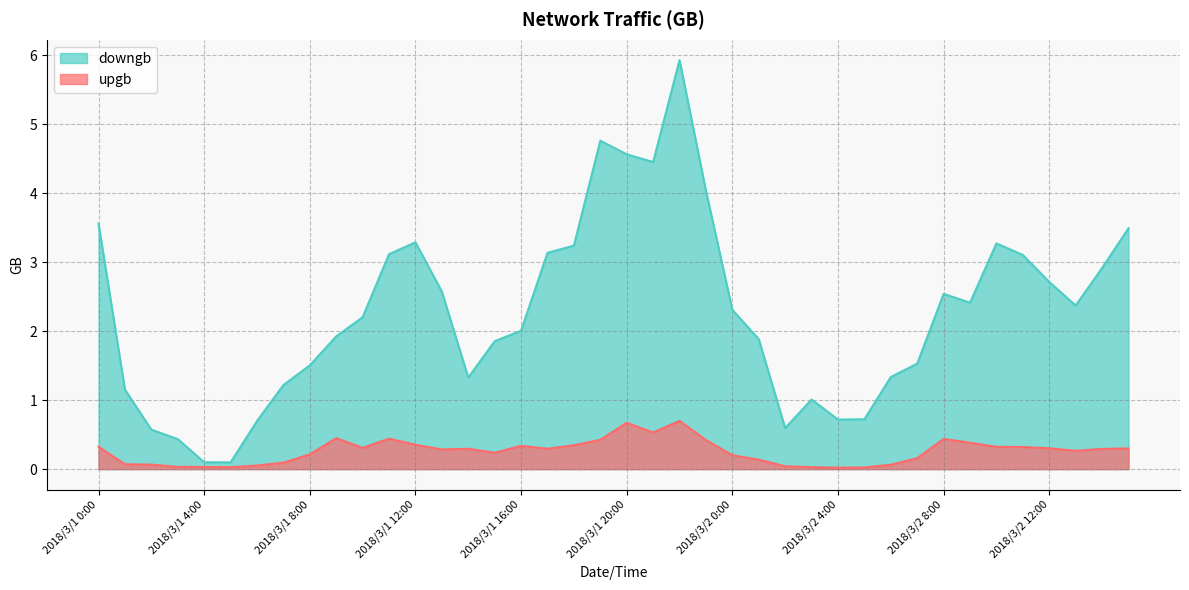

Reading right to left, transcribe all the data shown in this chart.

upgb: 0.3	0.3	0.3	0.3	0.3	0.3	0.4	0.4	0.2	0.1	0.0	0.0	0.0	0.0	0.1	0.2	0.4	0.7	0.5	0.7	0.4	0.3	0.3	0.3	0.2	0.3	0.3	0.4	0.4	0.3	0.4	0.2	0.1	0.1	0.0	0.0	0.0	0.1	0.1	0.3
downgb: 3.5	2.9	2.4	2.7	3.1	3.3	2.4	2.5	1.5	1.3	0.7	0.7	1.0	0.6	1.9	2.3	4.0	5.9	4.5	4.6	4.8	3.2	3.1	2.0	1.9	1.3	2.6	3.3	3.1	2.2	1.9	1.5	1.2	0.7	0.1	0.1	0.4	0.6	1.2	3.6